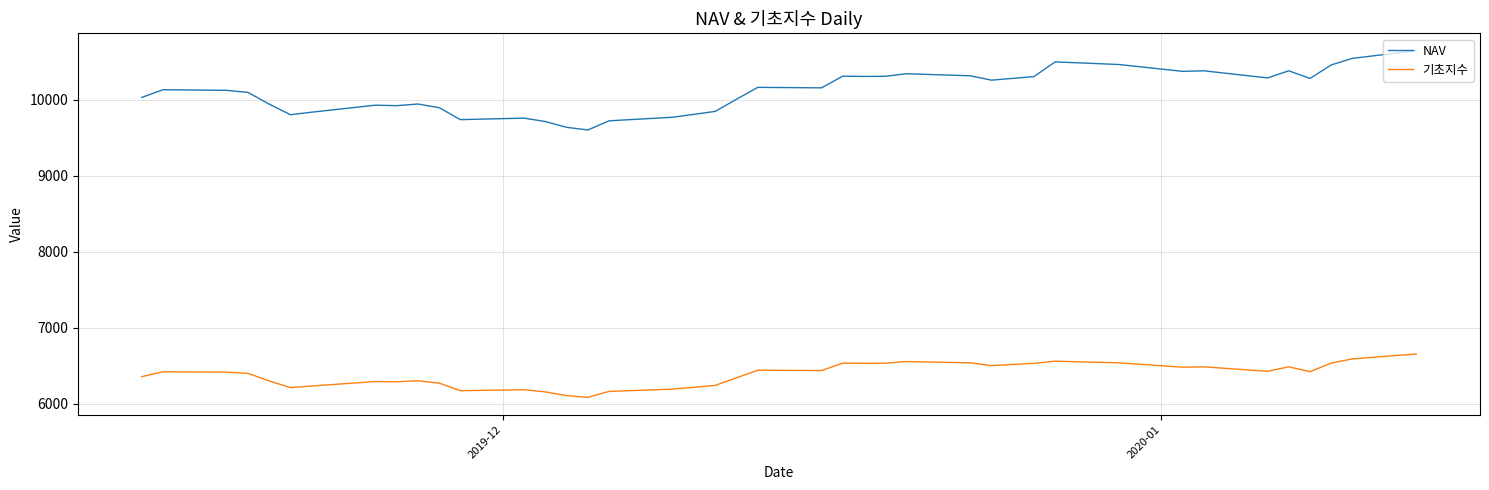

What is the average value of the 기초지수 series?

6380.1